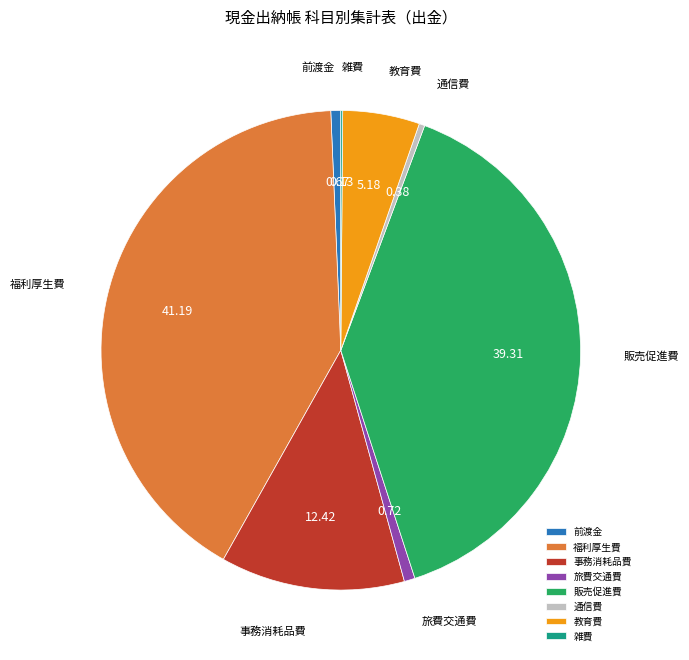

Which category has the biggest portion of the pie?

福利厚生費